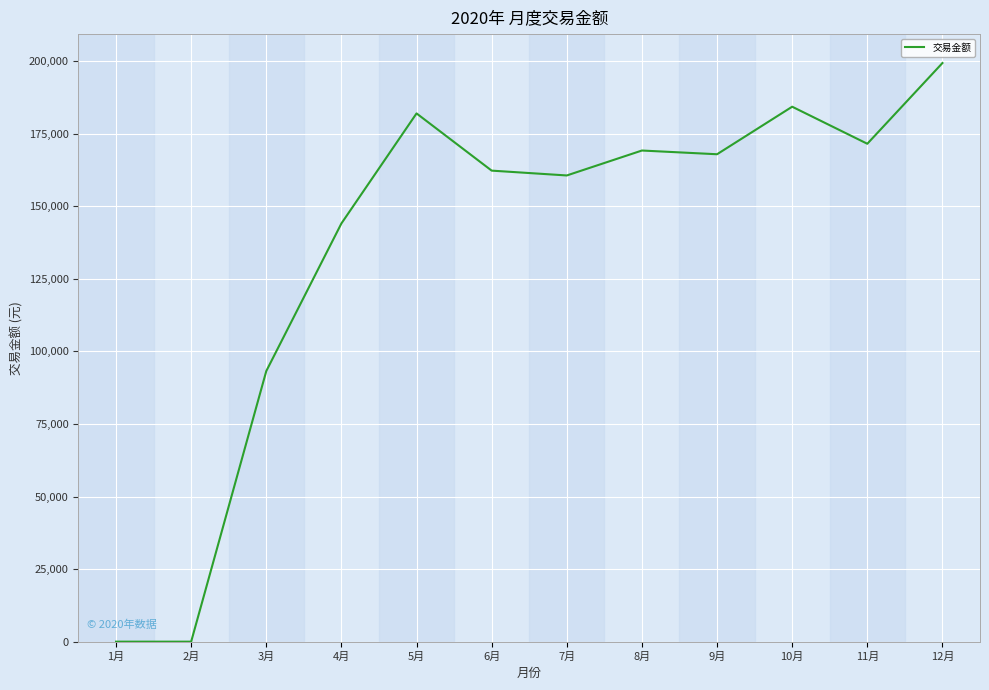

Which category has the highest value across all series?

12月